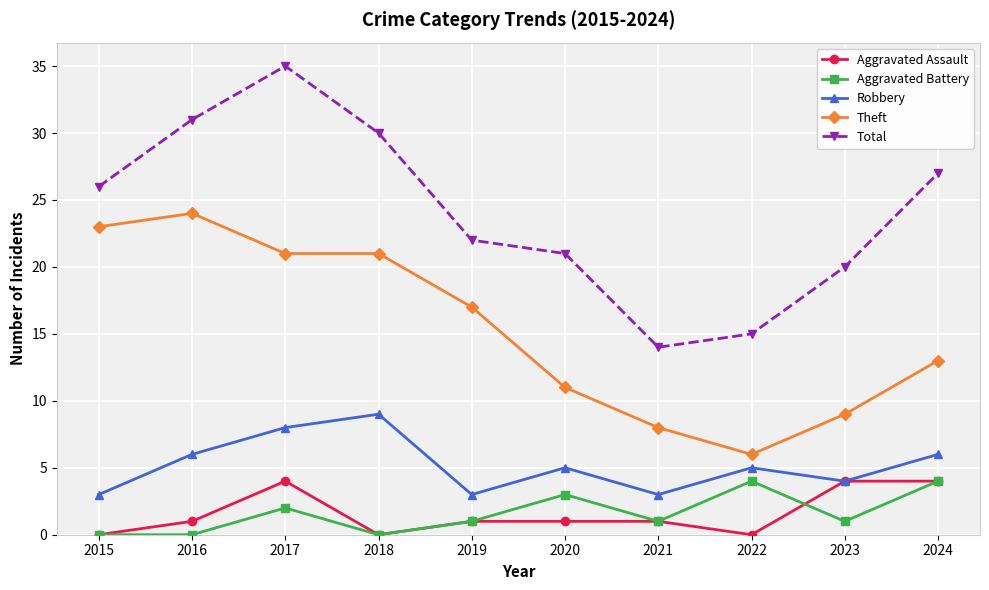

At how many categories does at least one series exceed 32?

1